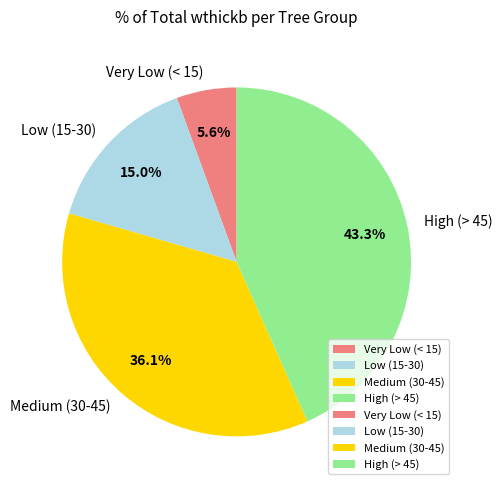

Which slice is the largest?

High (> 45)